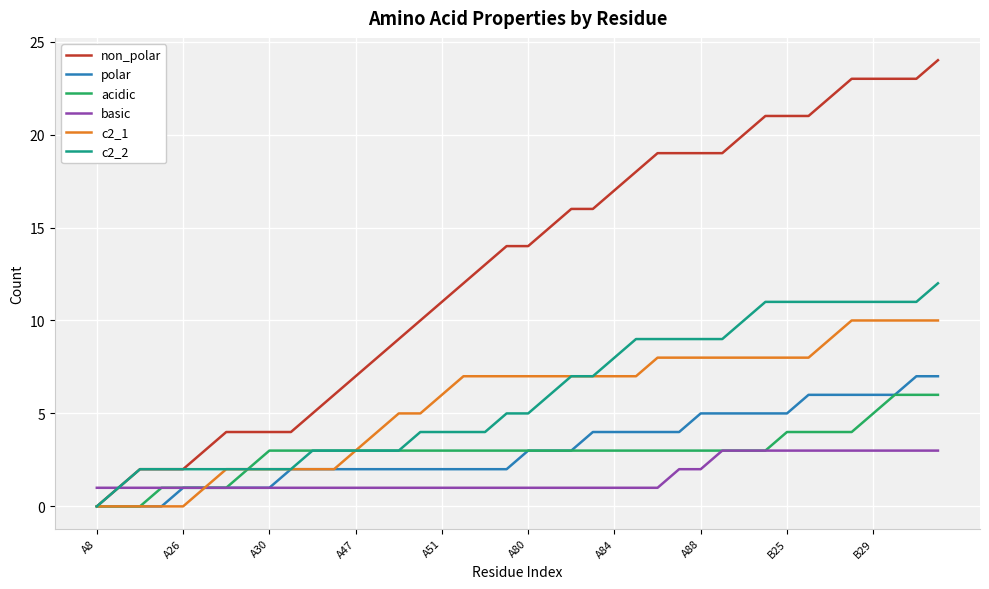

Which series has the largest range (max minus min)?

non_polar